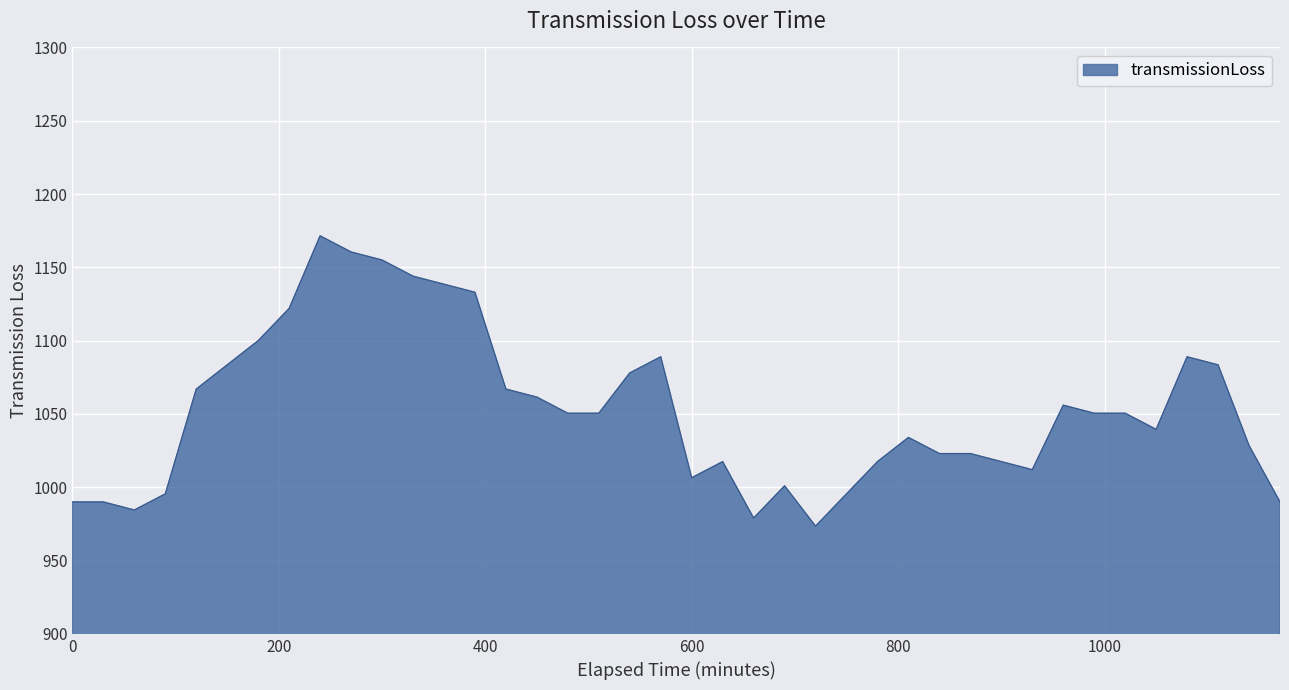

What is the difference between the maximum and minimum values?

198.0